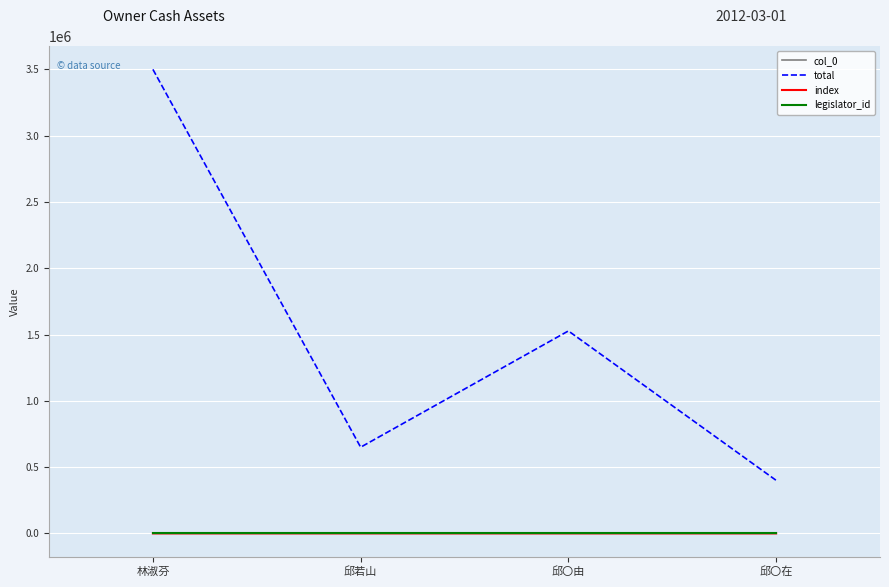

True or false: legislator_id and total cross at least once.

False